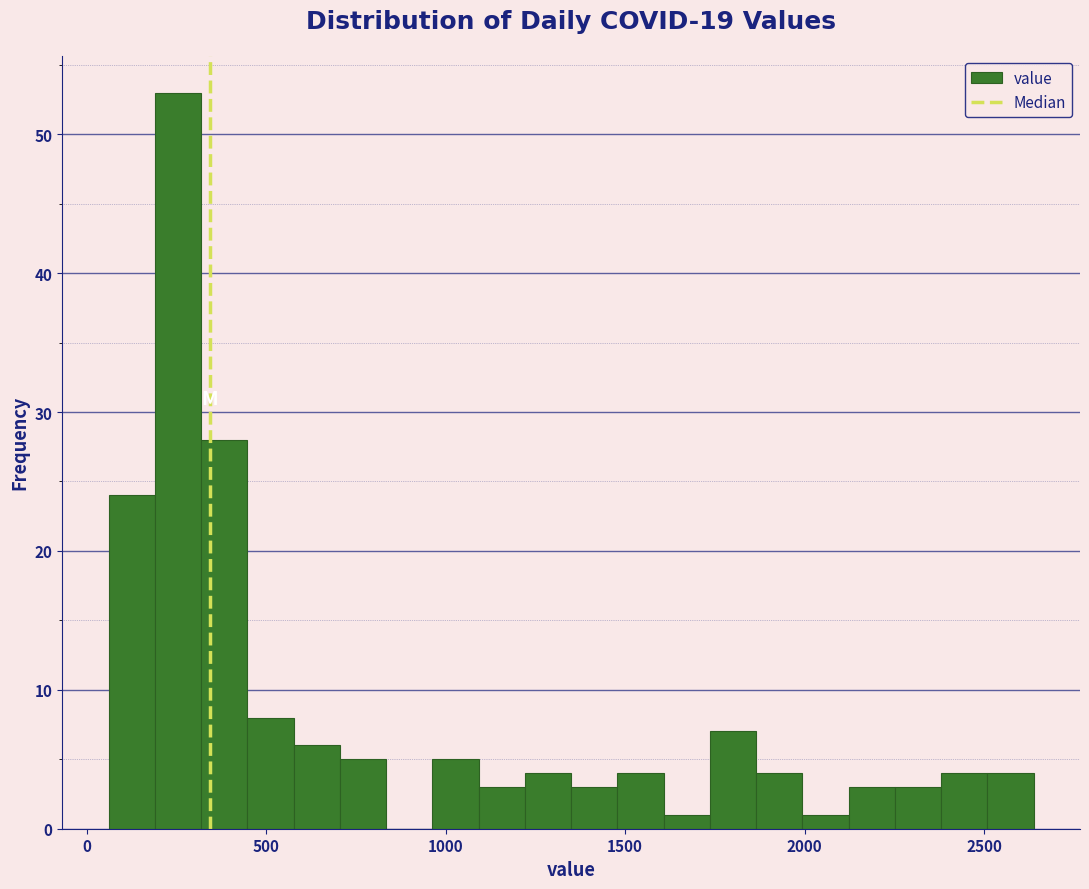

Read against the x-axis, roughly where is the centre of the tallest bar?

250